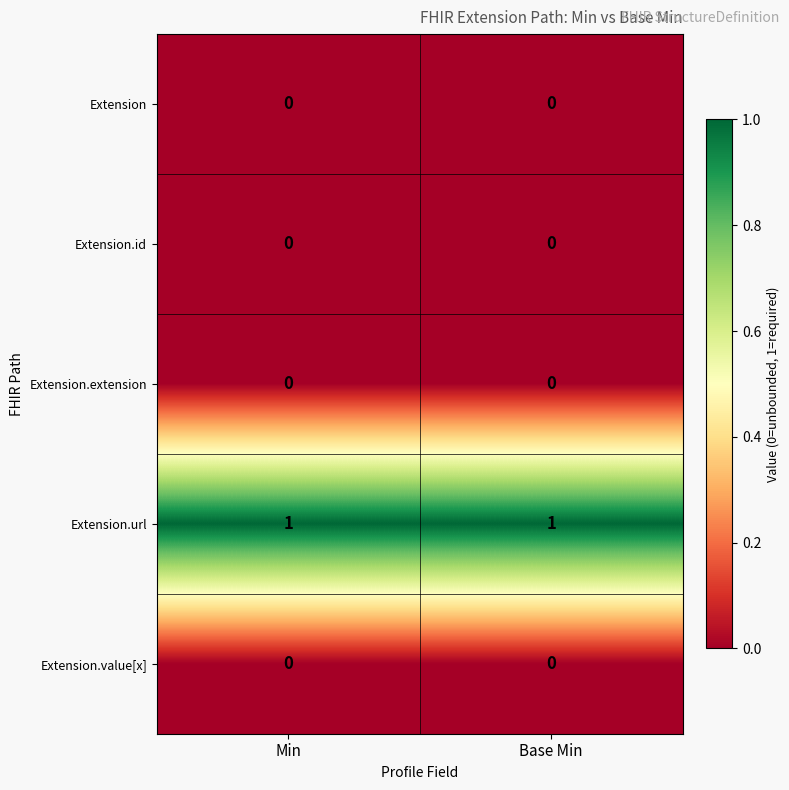

Reading left to right, extract all data points from this chart.

Extension: Min=0	Base Min=0
Extension.id: Min=0	Base Min=0
Extension.extension: Min=0	Base Min=0
Extension.url: Min=1	Base Min=1
Extension.value[x]: Min=0	Base Min=0